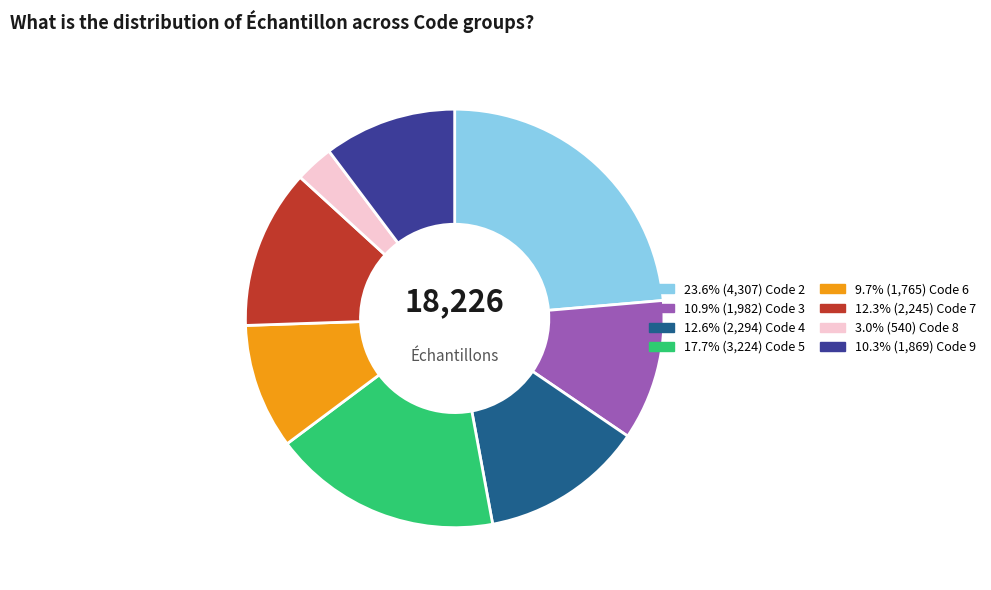

Does any single category account for the majority?

No